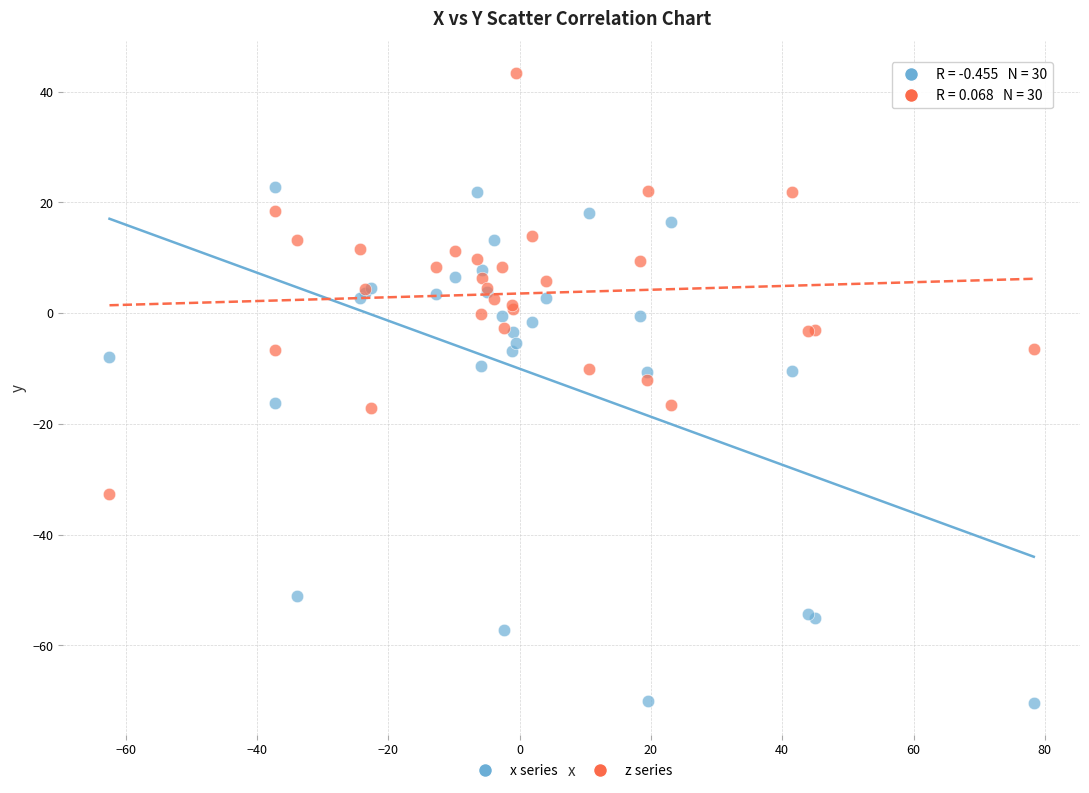

What are all the series names shown in the legend?

x series, z series